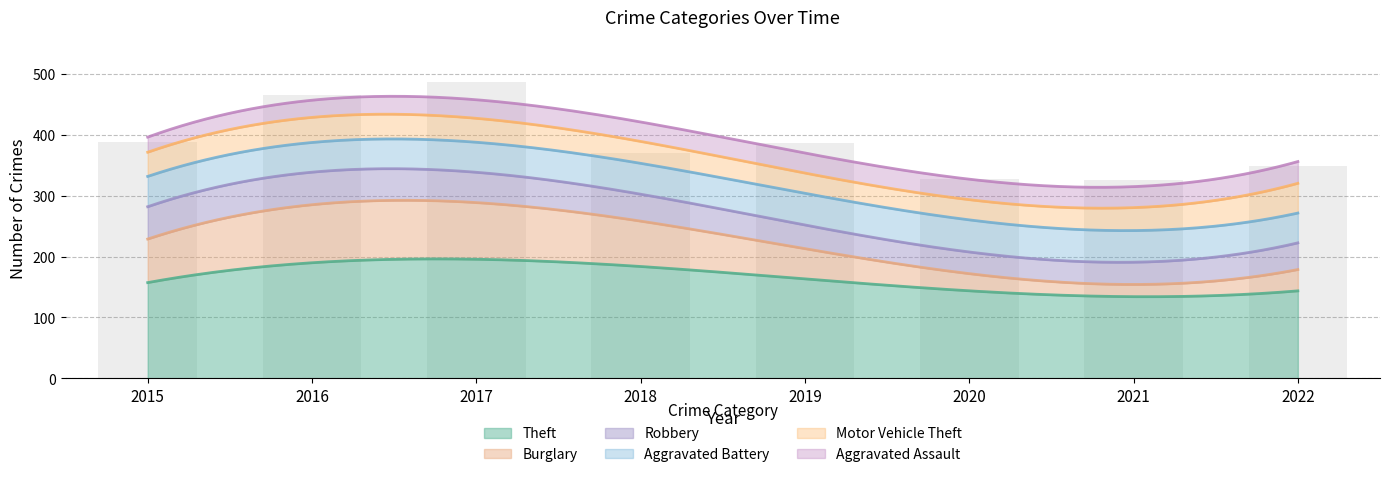

Count the number of categories in the chart.

8